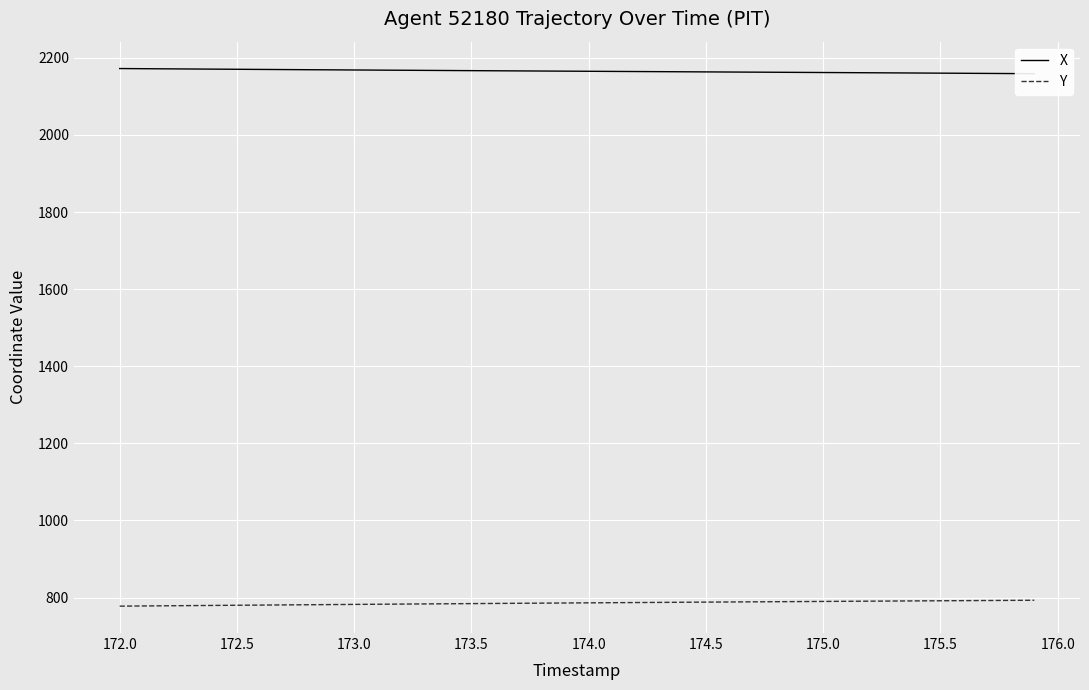

What is the difference between the second highest and minimum values in the Y series?

15.0